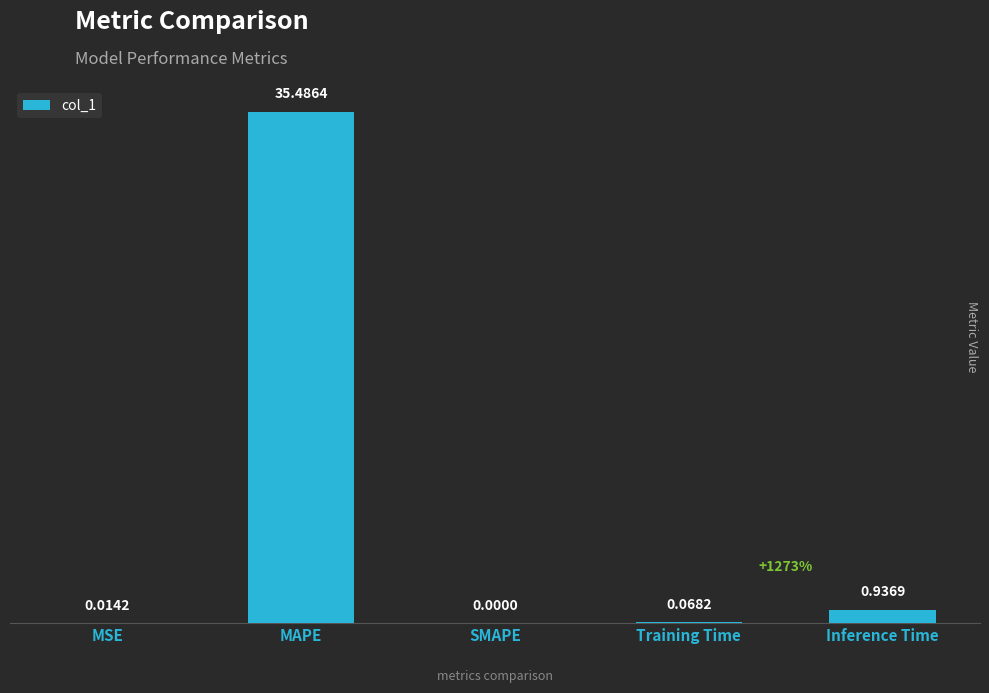

Which has a higher value, MAPE or Training Time?

MAPE